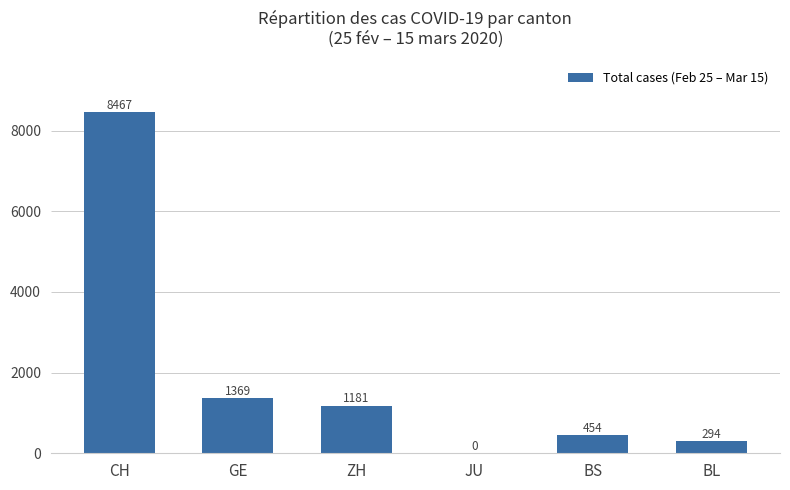

Where does the data first go above 1181?

CH